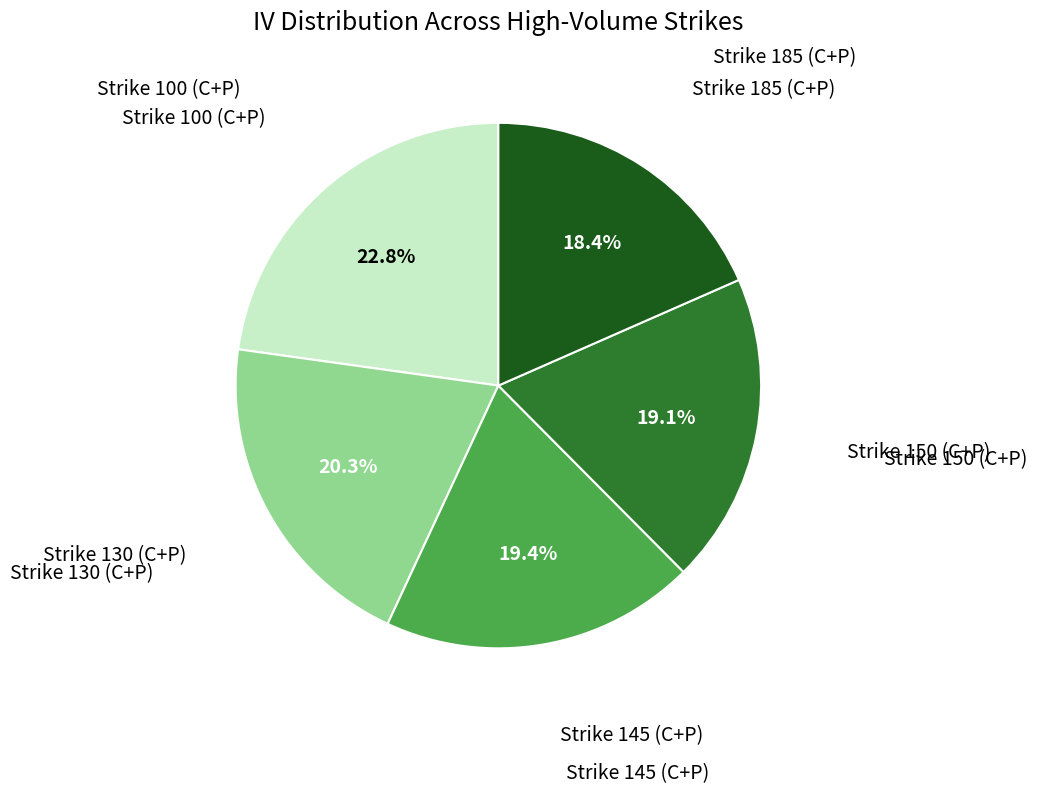

Does any single category account for the majority?

No